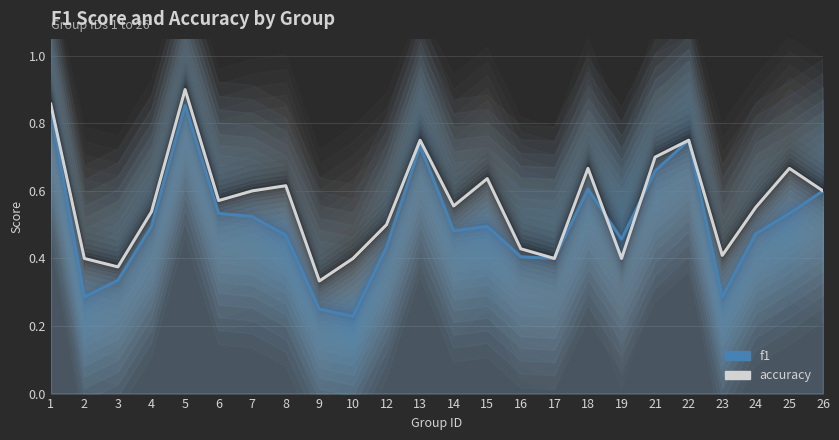

What is the sum of all f1 values?

12.1